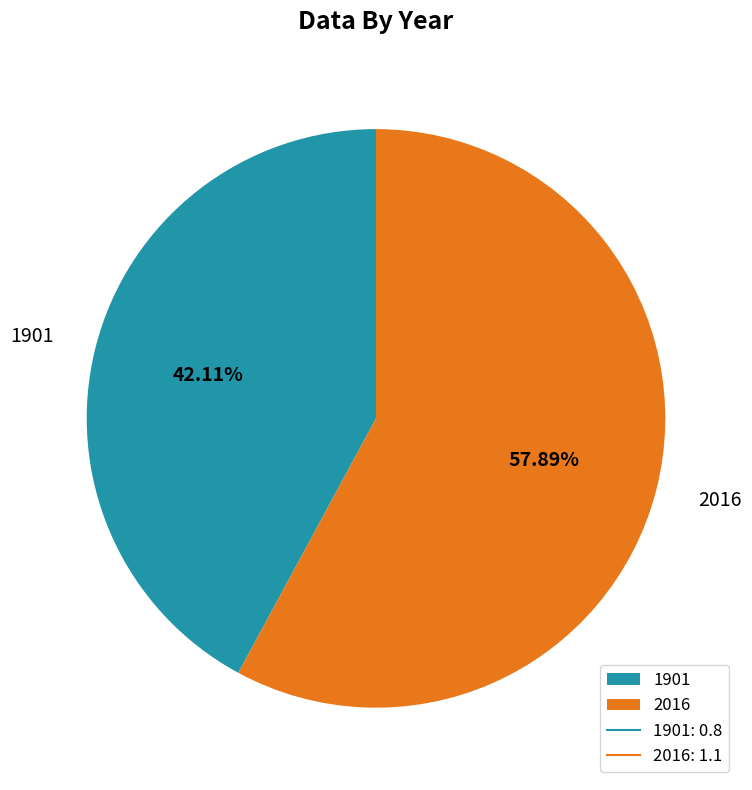

Which has a higher value, 1901 or 2016?

2016